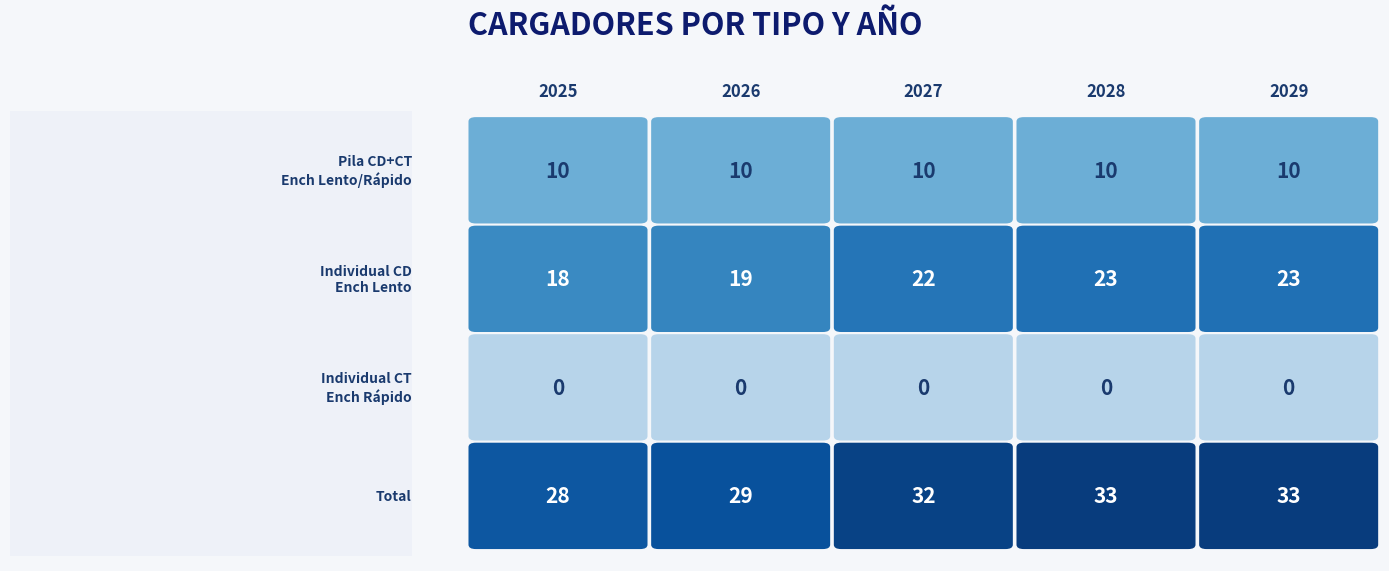

Reading left to right, list all the values displayed in this chart.

1_Pila_CD+CT_Ench_Lento_o_Rapido: 10	10	10	10	10
2_Inidividual_CD_Ench_Lento: 18	19	22	23	23
3_Individual_CT_Ench_Rapido: 0	0	0	0	0
Total: 28	29	32	33	33